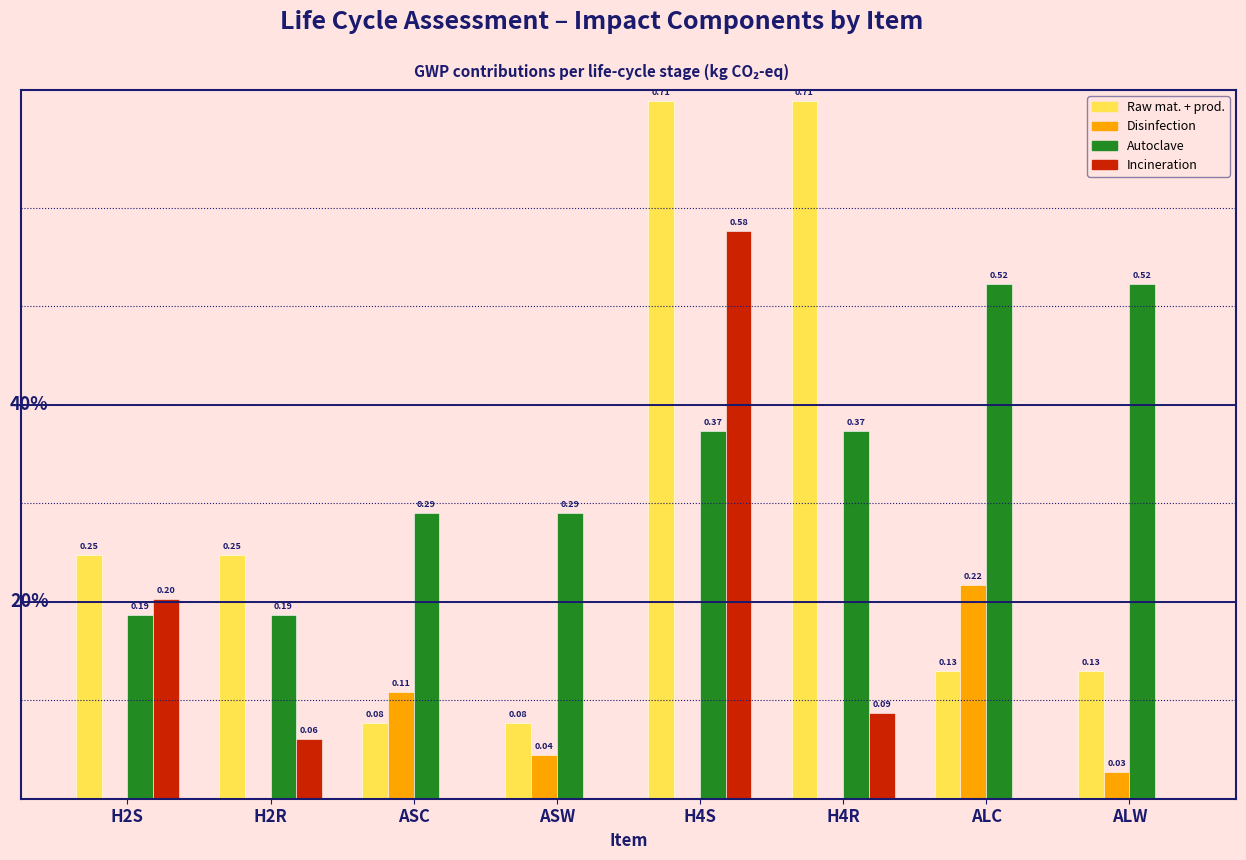

Which series changed the most between H2R and ASW?

Raw mat. + prod.